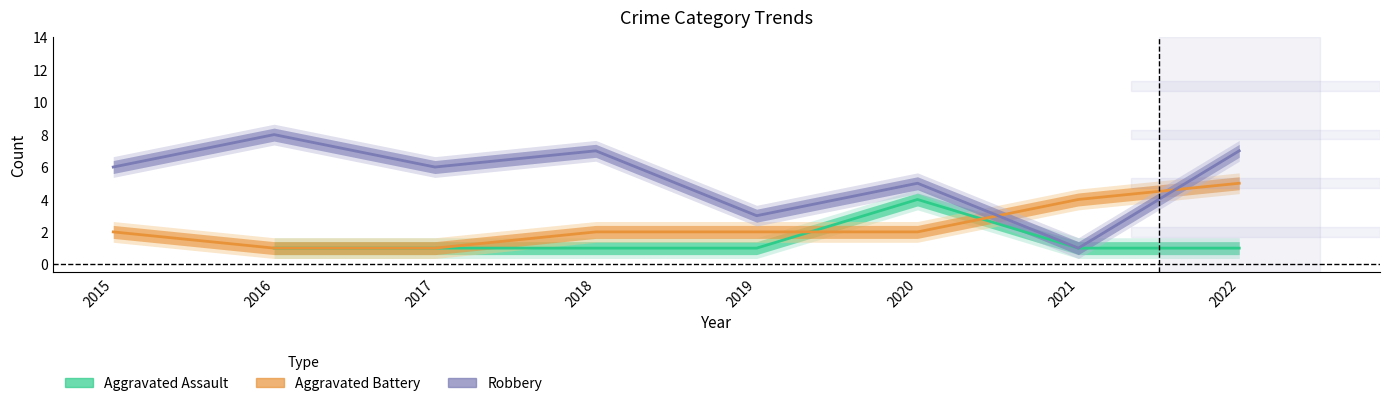

Which series changed the most between 2019 and 2021?

Aggravated Battery